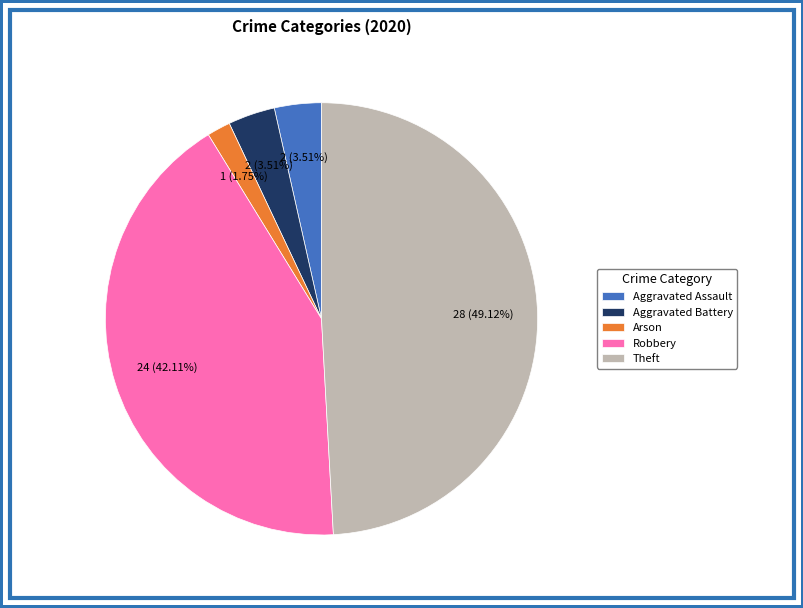

How many slices are in this pie chart?

5